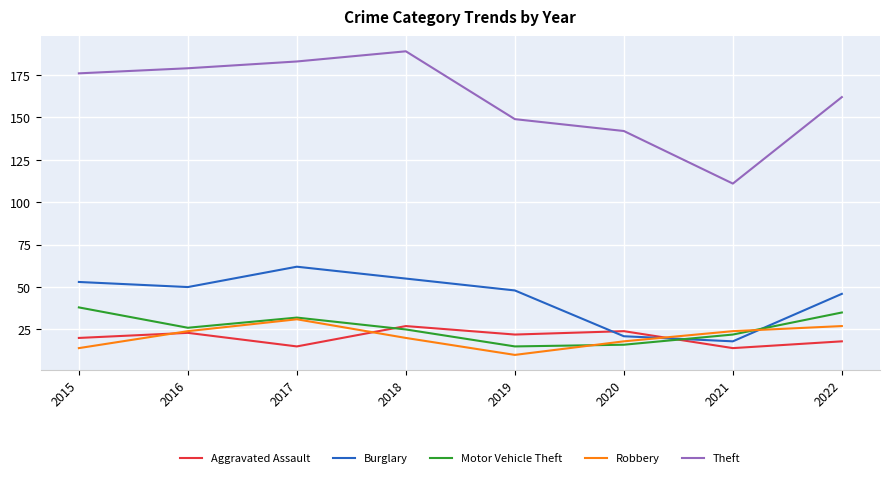

At which label does Robbery reach its peak?

2017